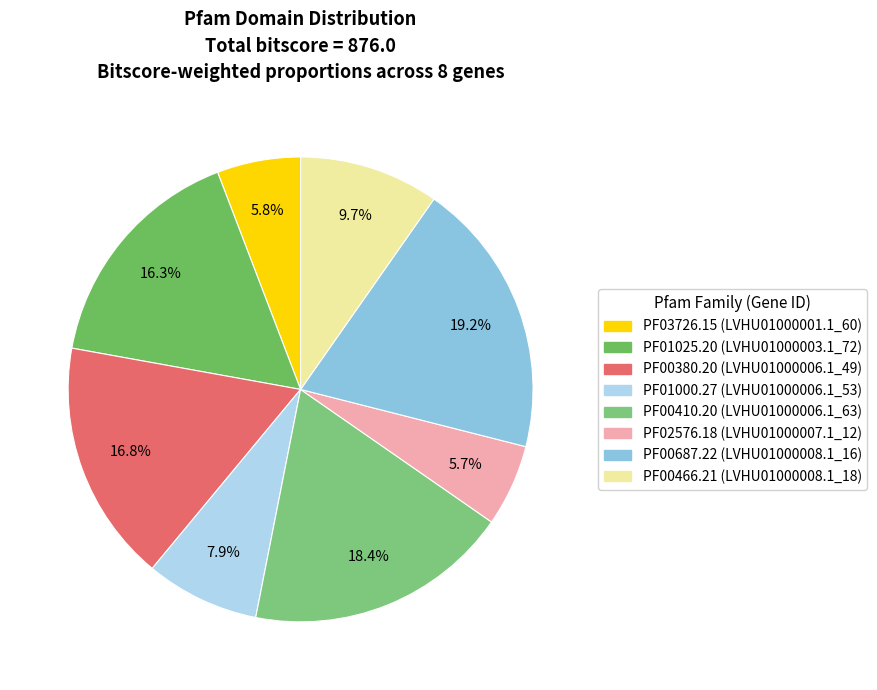

What is the change in value from PF03726.15 to PF00410.20?

+110.6